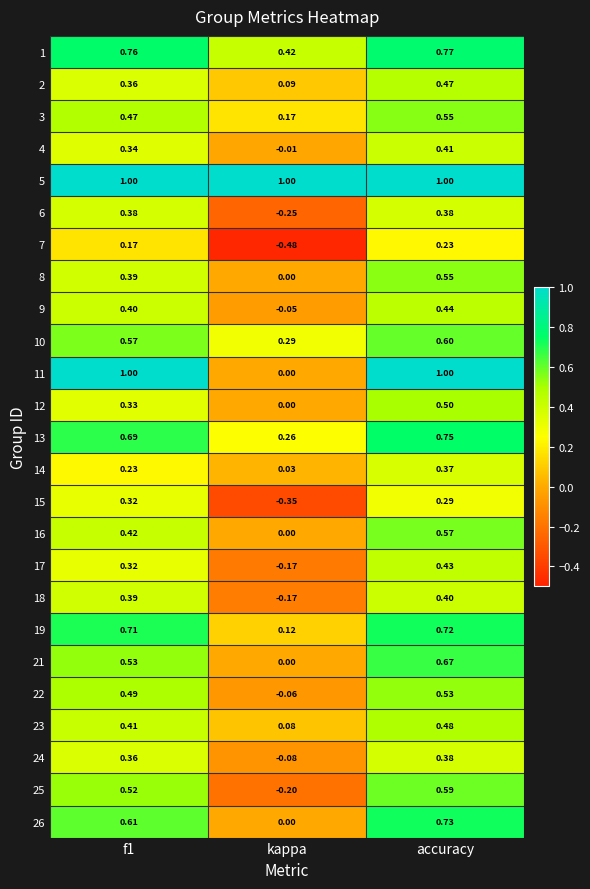

Where is 17 nearest to the value 0?

kappa